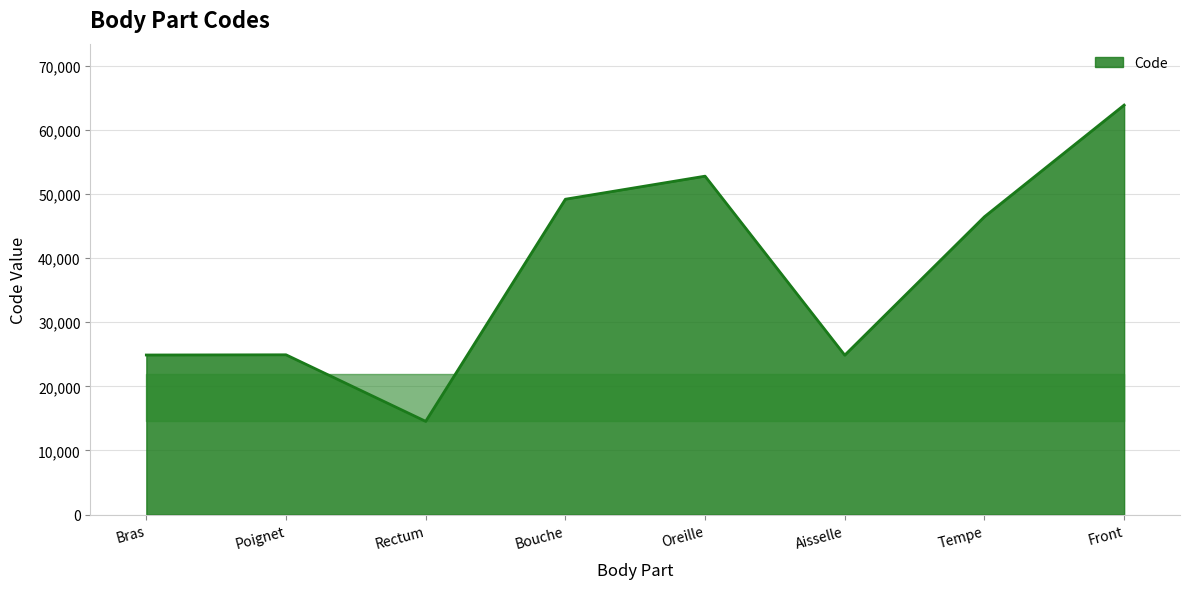

How many interior local valleys (lower than both neighbors) does the data have?

2